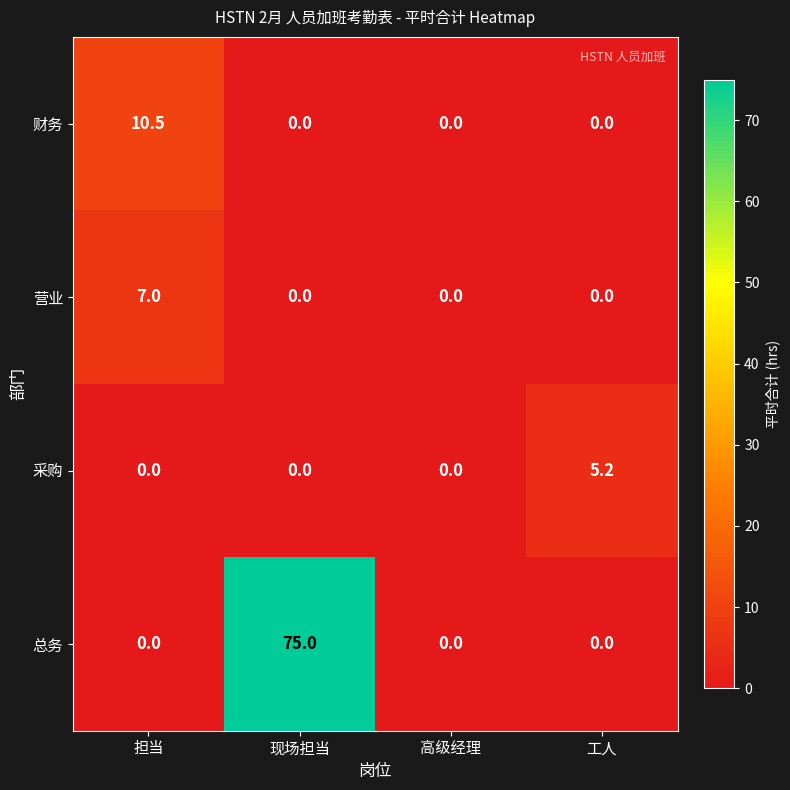

At which category is the sum across all series the highest?

现场担当